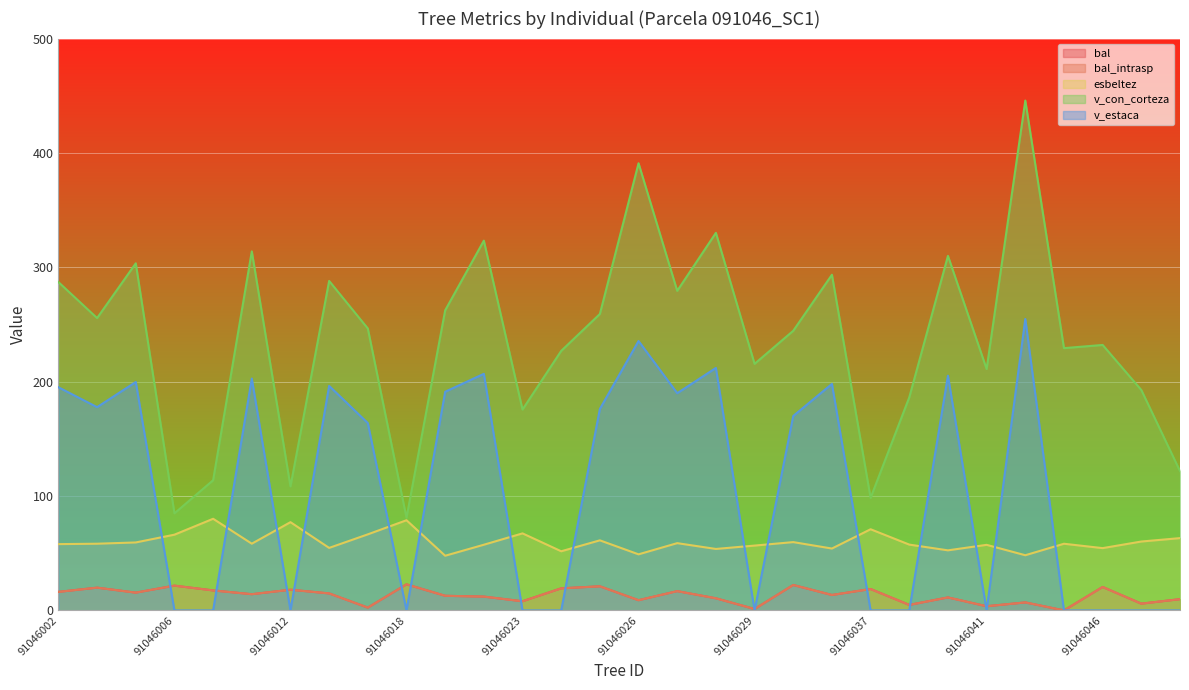

The value of bal at 91046028 is 17.1. True or false?

False